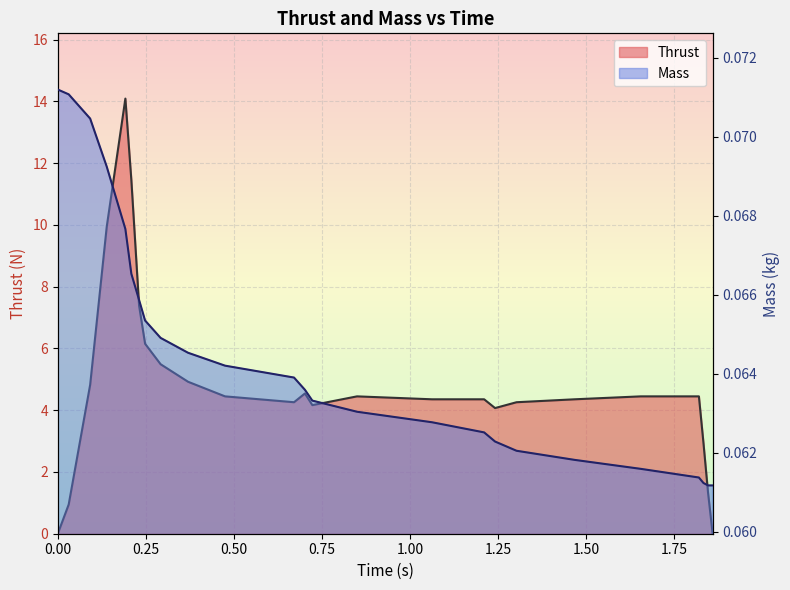

What is the sum of all Thrust values?

121.6